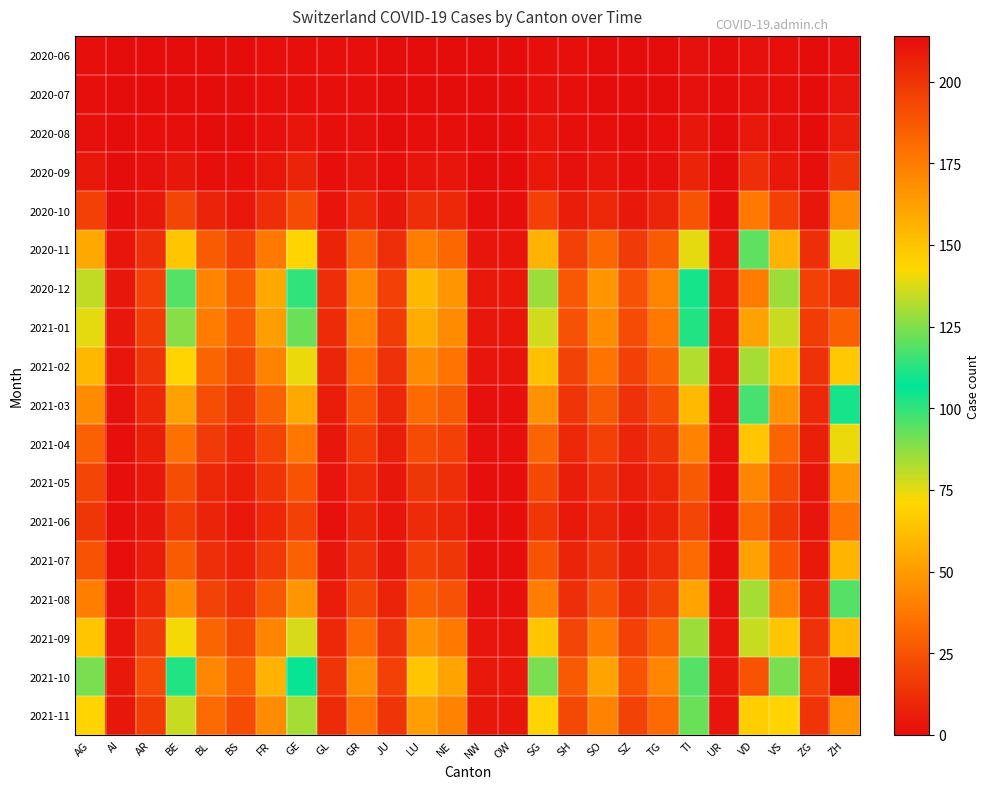

What is the difference between the highest and lowest values at UR?

5